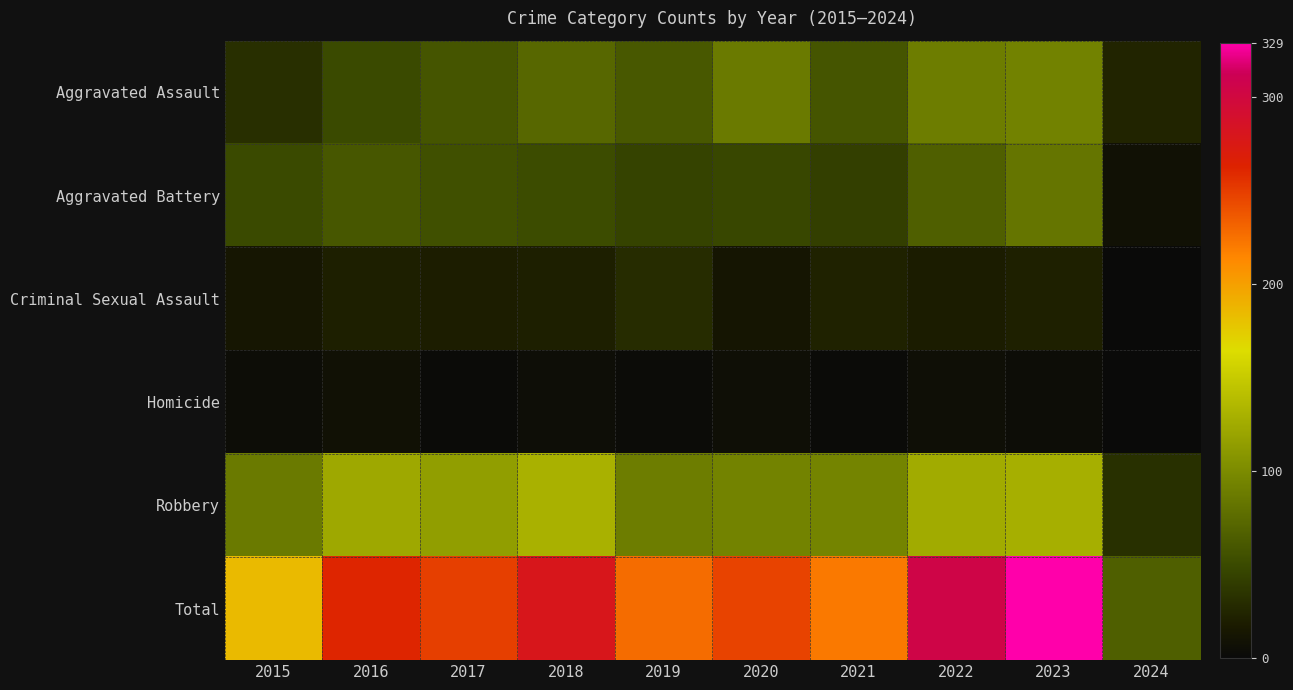

Reading left to right, what are all the values shown in this chart?

Aggravated Assault: 2015=31	2016=50	2017=59	2018=72	2019=61	2020=87	2021=58	2022=89	2023=93	2024=24
Aggravated Battery: 2015=50	2016=60	2017=54	2018=52	2019=45	2020=48	2021=43	2022=66	2023=83	2024=8
Criminal Sexual Assault: 2015=13	2016=20	2017=19	2018=20	2019=29	2020=12	2021=23	2022=18	2023=21	2024=1
Homicide: 2015=4	2016=8	2017=2	2018=5	2019=3	2020=6	2021=2	2022=6	2023=4	2024=1
Robbery: 2015=87	2016=123	2017=115	2018=130	2019=89	2020=94	2021=95	2022=125	2023=128	2024=32
Total: 2015=185	2016=261	2017=249	2018=279	2019=227	2020=247	2021=221	2022=304	2023=329	2024=66